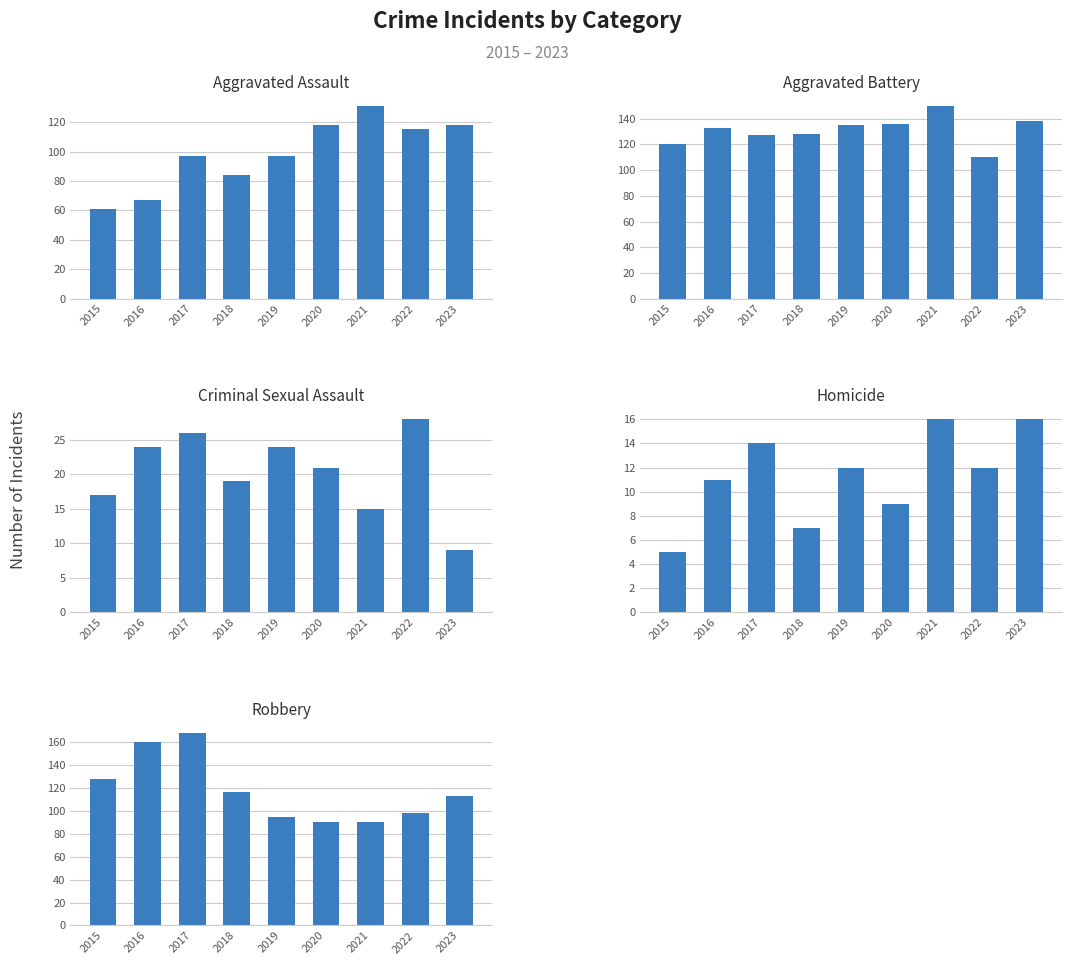

At which label is Criminal Sexual Assault closest to 18?

2015